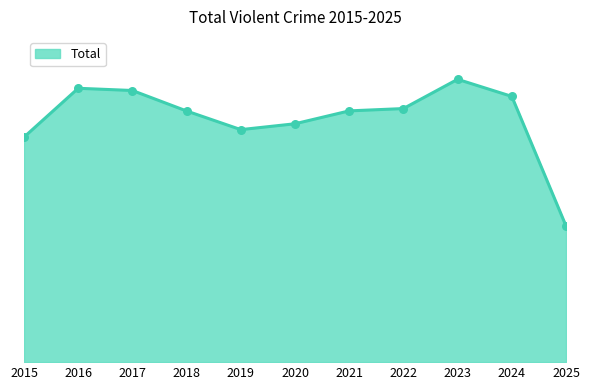

What is the change in value from 2019 to 2025?

-9988